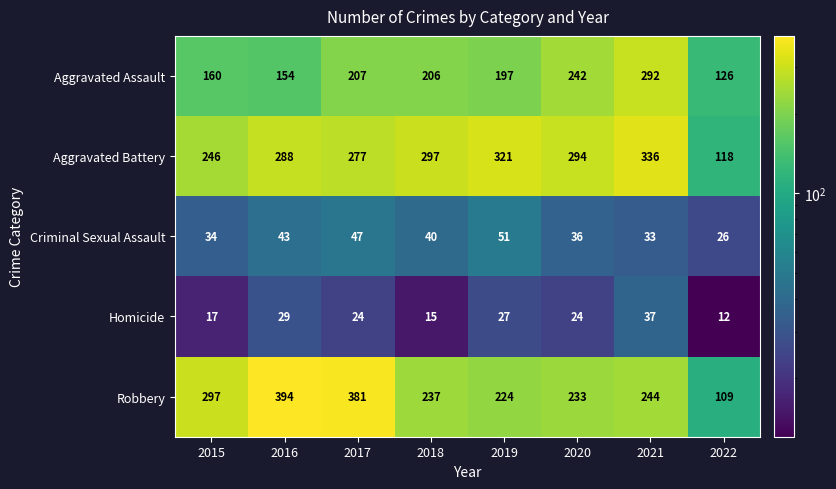

Which series has the largest range (max minus min)?

Robbery